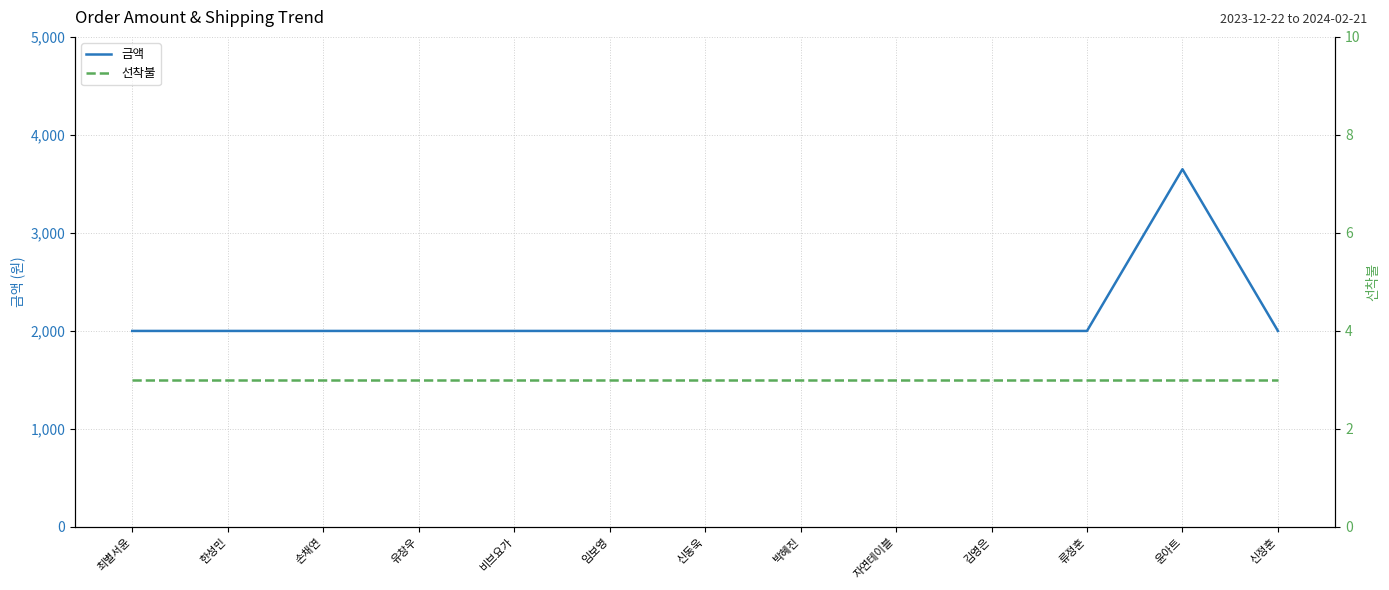

The 선착불 series shows 5 at 유창우. True or false?

False